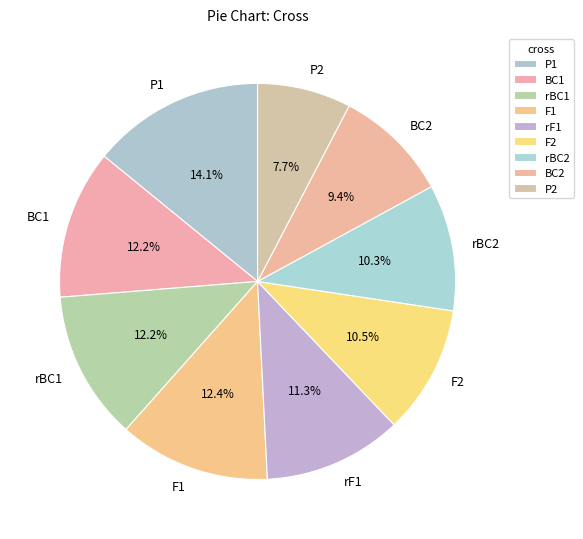

Does rBC1 represent more than half of the total?

No